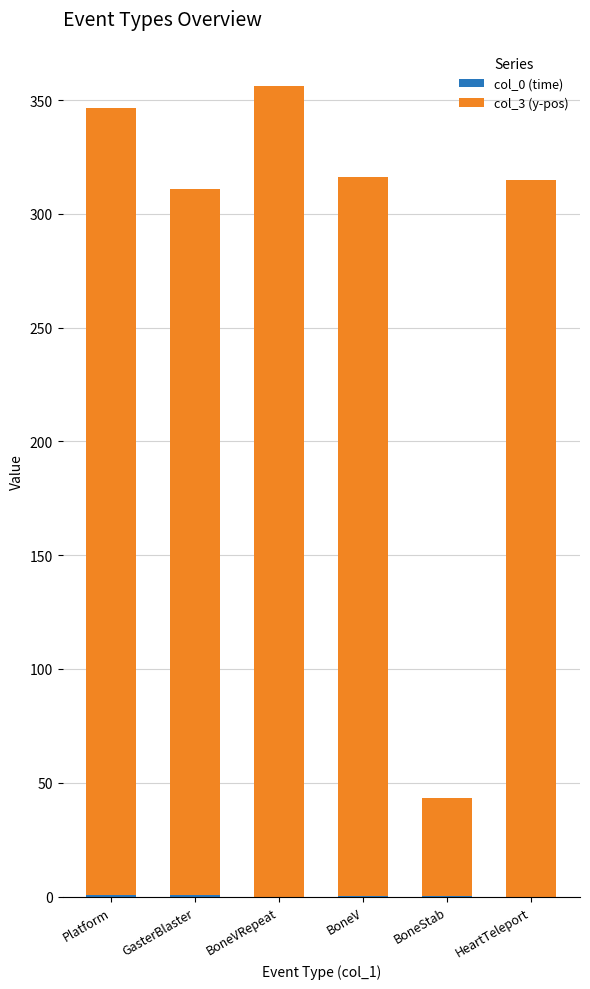

Which has a higher value, BoneVRepeat or BoneV?

BoneV